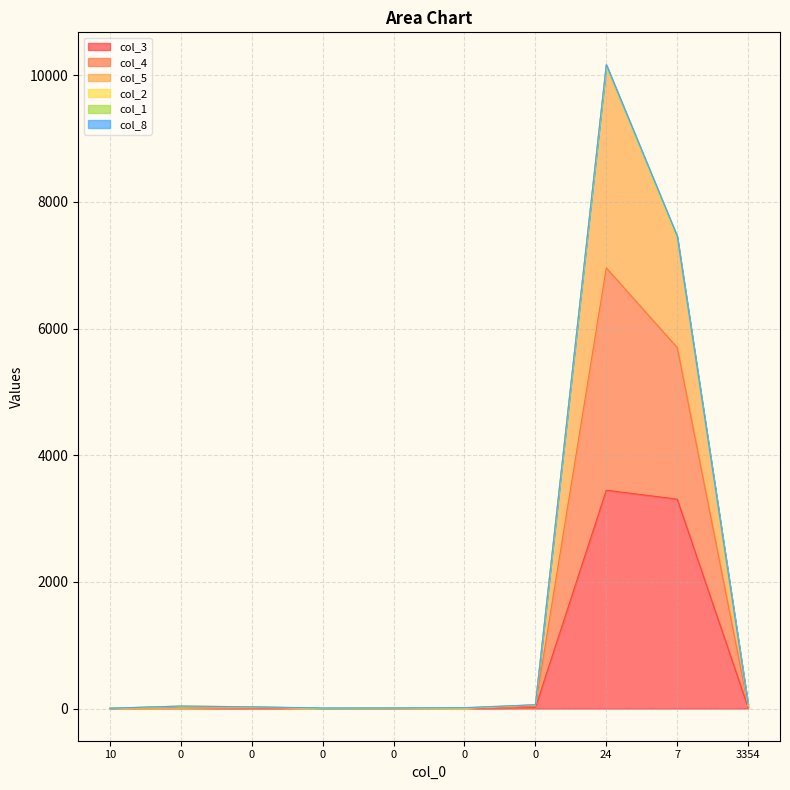

How many interior local valleys does the col_4 series have?

3